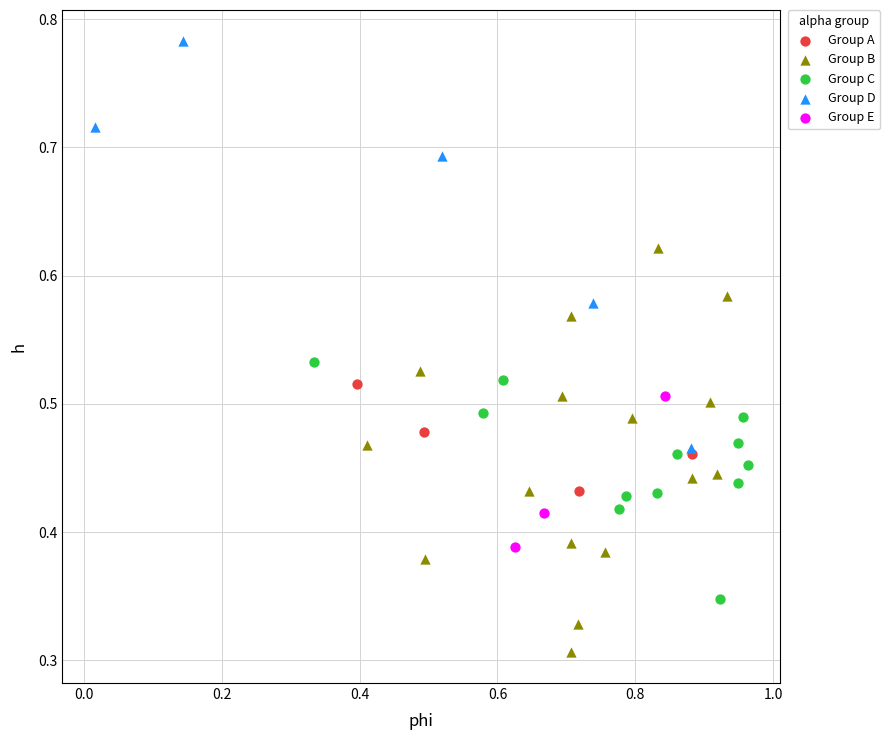

Which series contains the highest Y value?

Group D